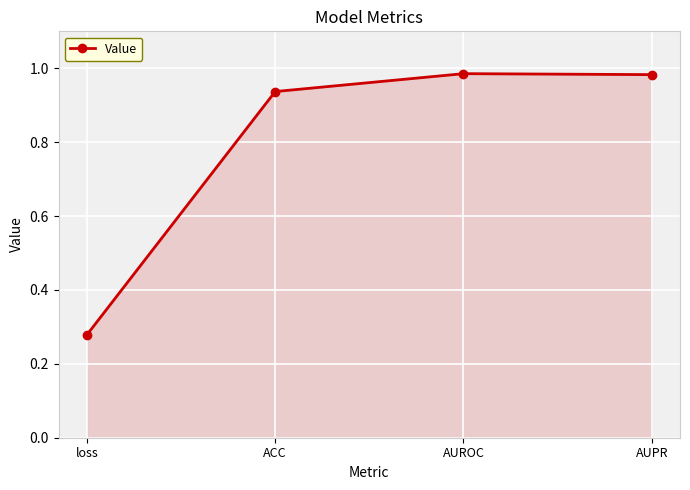

At which label is the value closest to 0?

loss